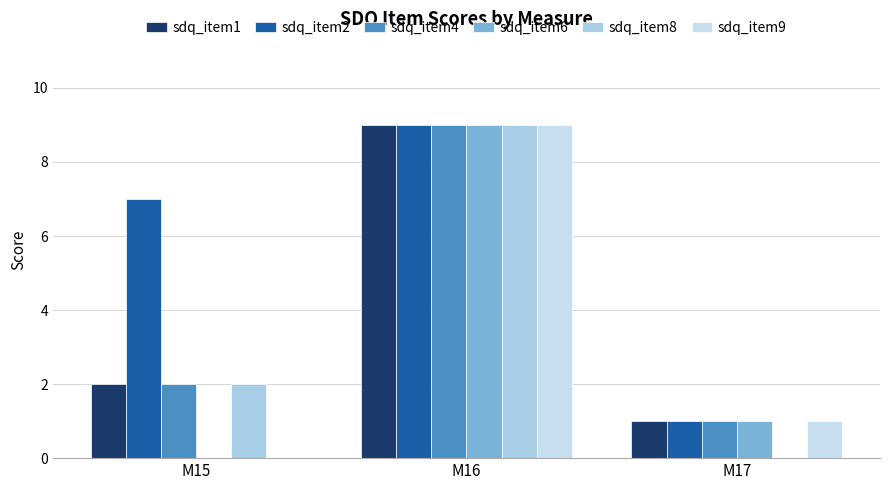

Are the bars grouped side by side (vs. stacked)?

Yes